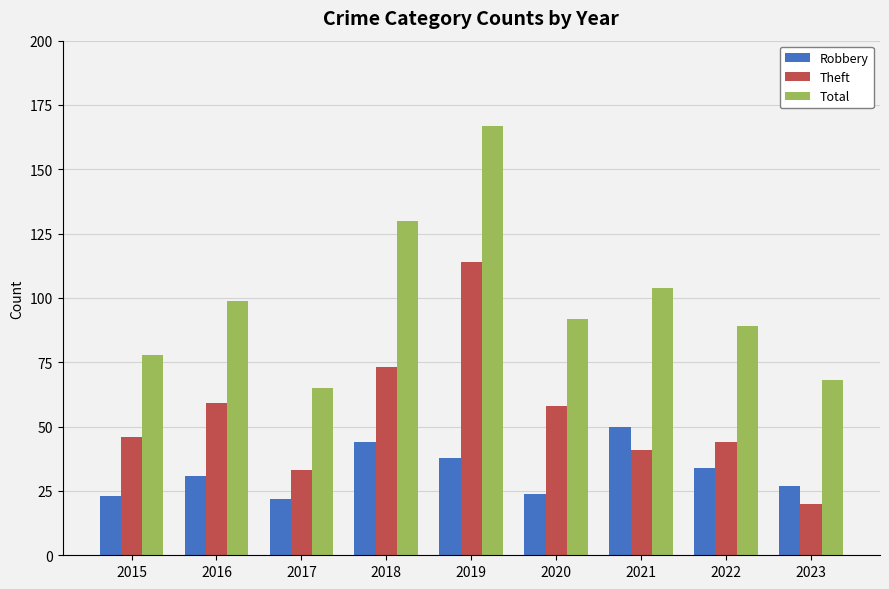

Which series changed the most between 2016 and 2022?

Theft